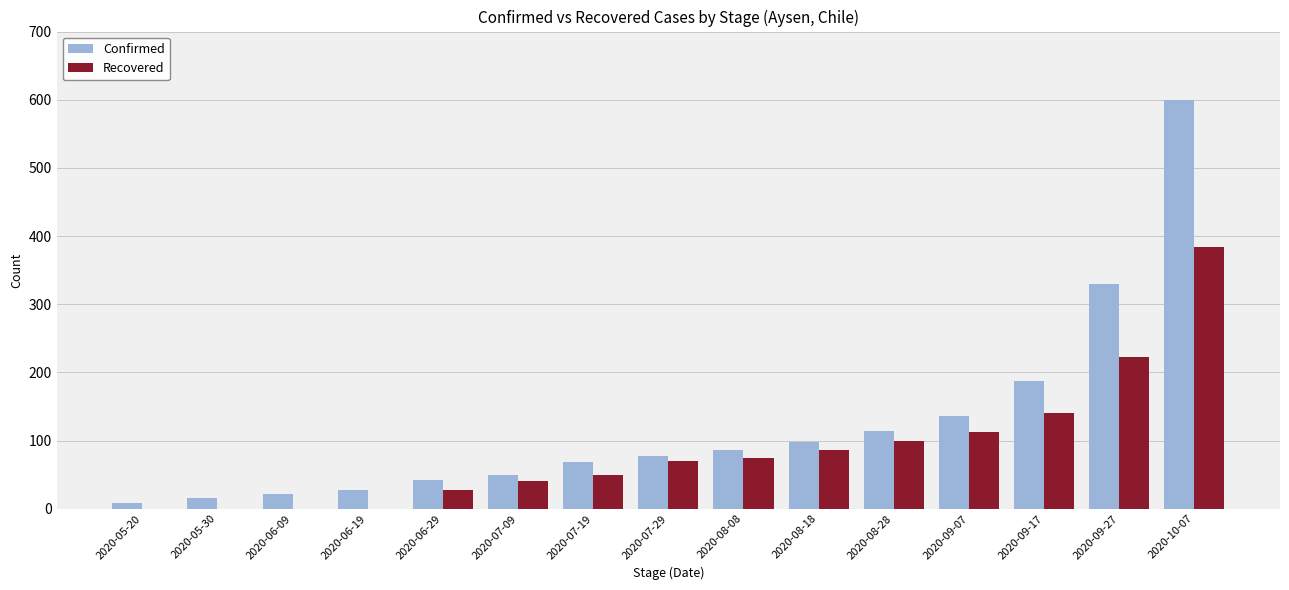

Reading right to left, list all the values displayed in this chart.

Confirmed: 600	330	188	136	114	98	86	77	69	49	42	27	21	16	8
Recovered: 384	223	140	112	99	86	75	70	49	40	28	0	0	0	0